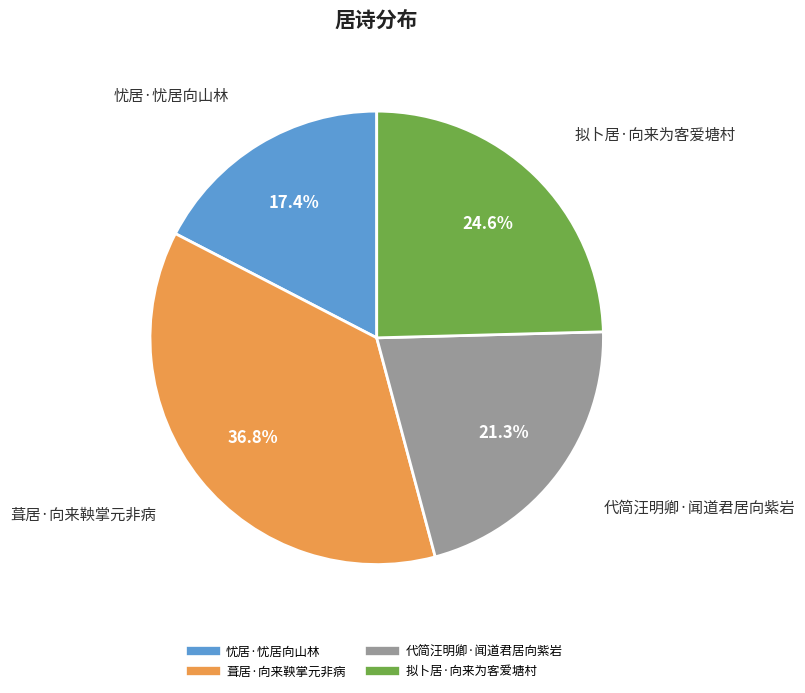

Does 忧居·忧居向山林 represent more than half of the total?

No